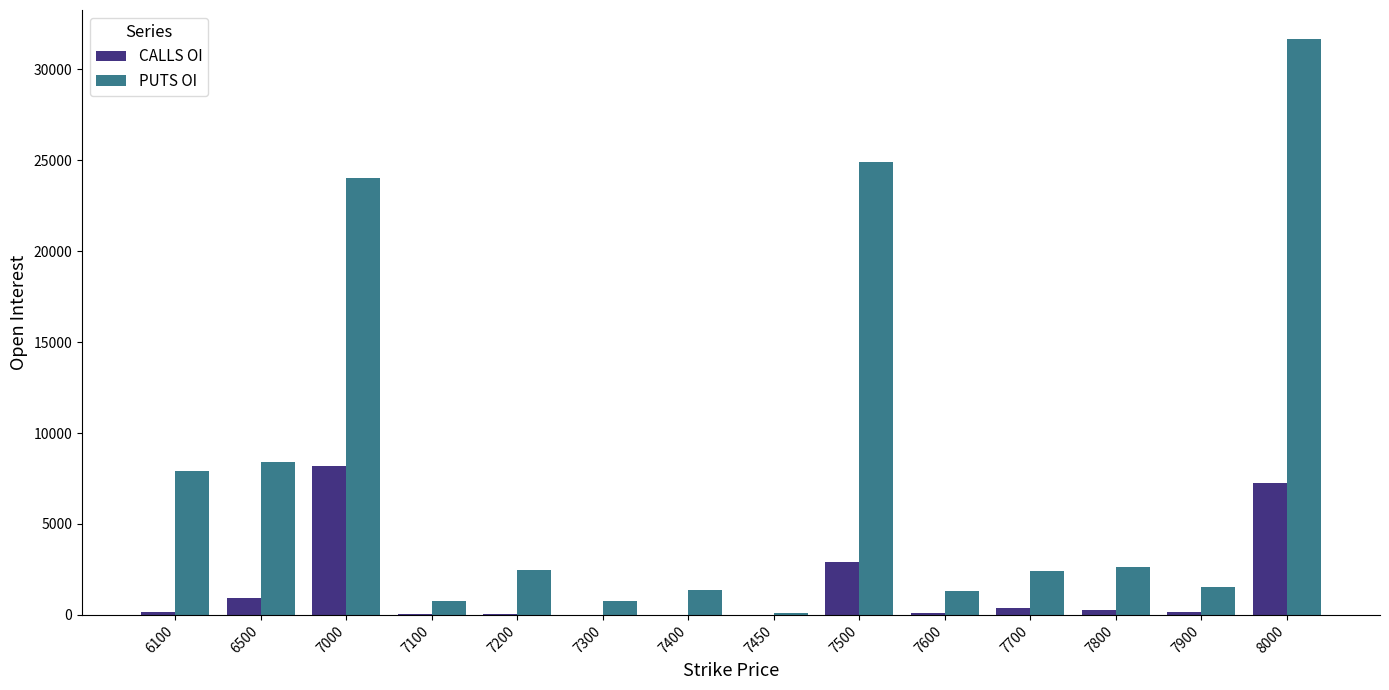

Between 6500 and 7800, which series saw the biggest shift?

PUTS OI